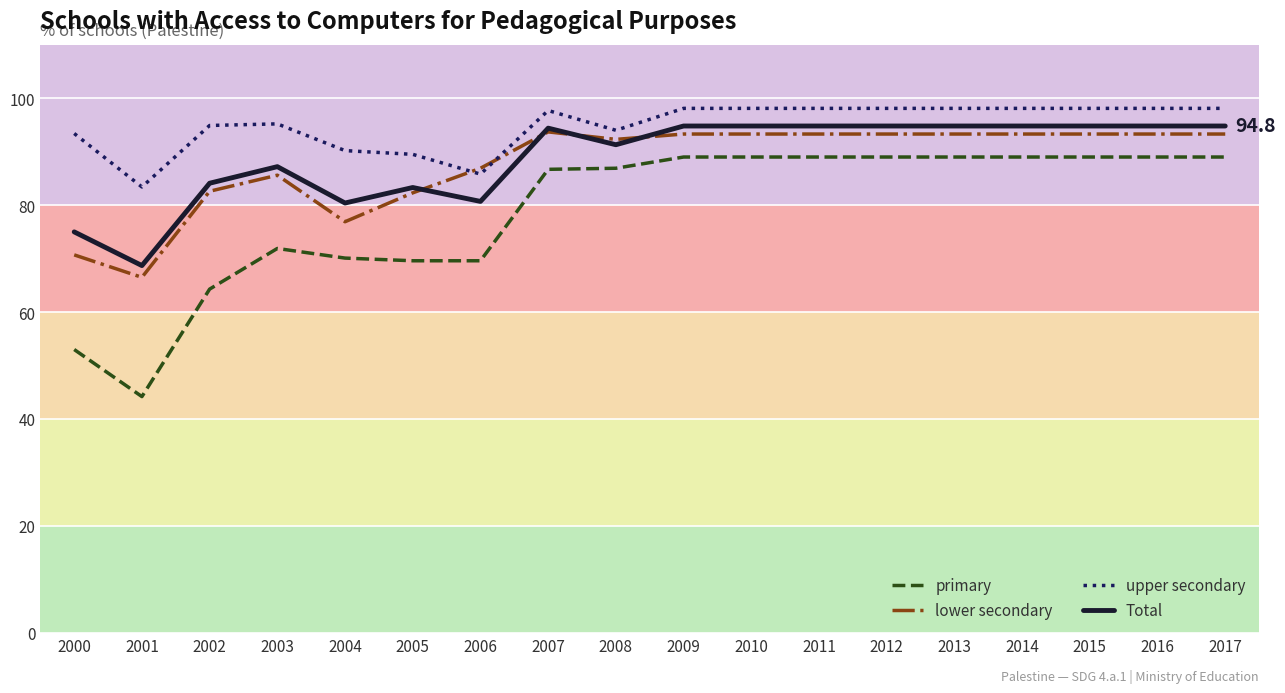

True or false: primary and upper secondary cross at least once.

False